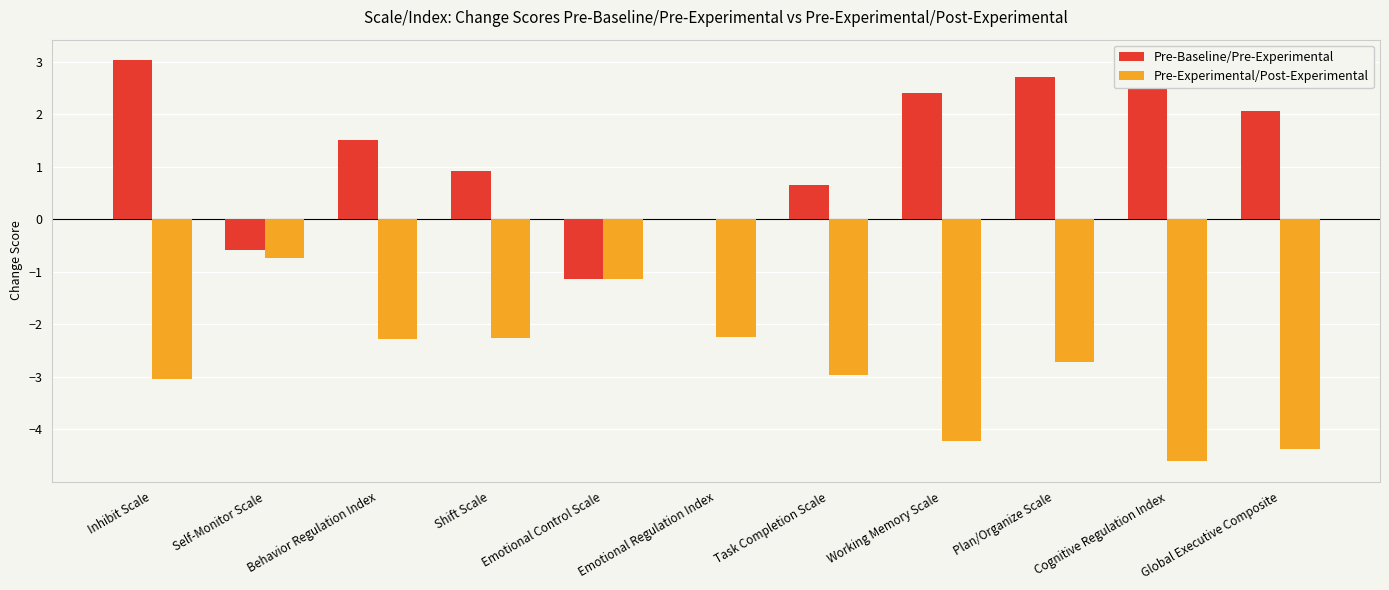

The value of Pre-Baseline/Pre-Experimental at Cognitive Regulation Index is 0.7. True or false?

False